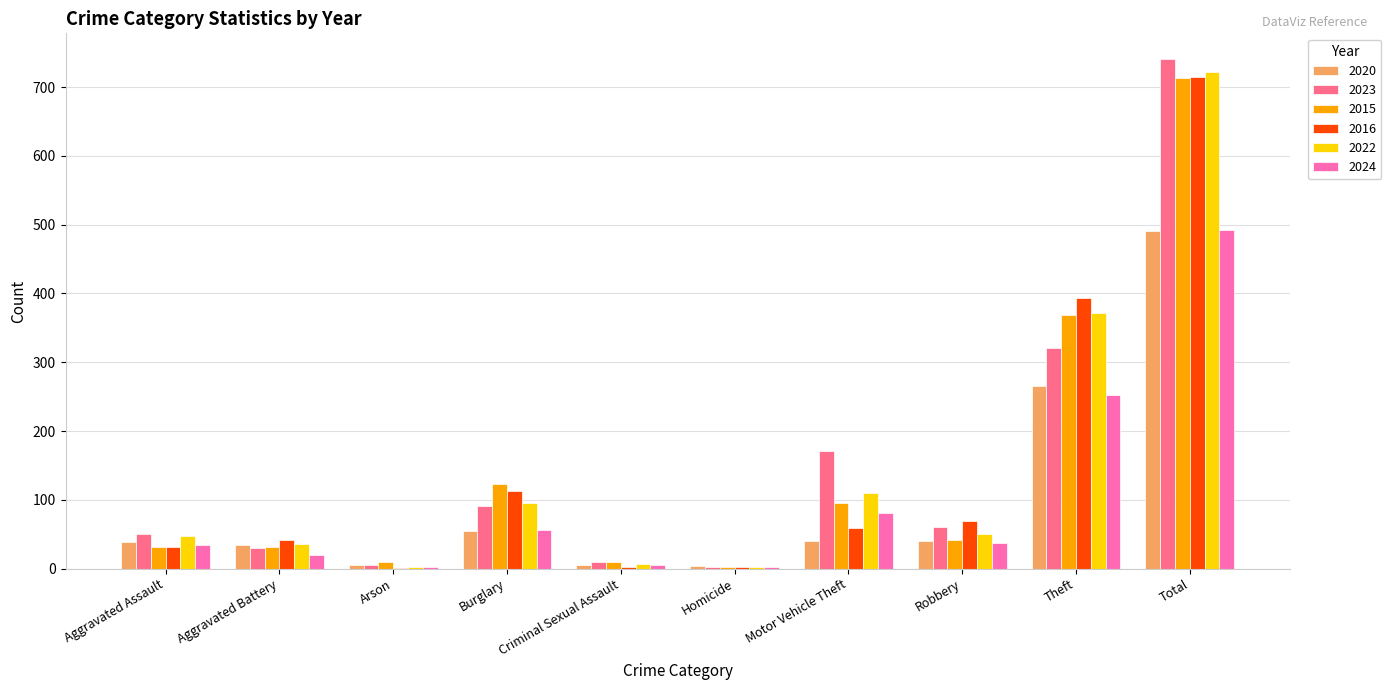

What is the highest value of the 2020 series?

491